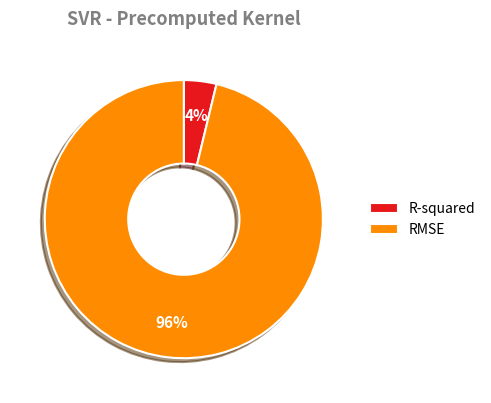

Is there any slice that represents more than half of the pie?

Yes